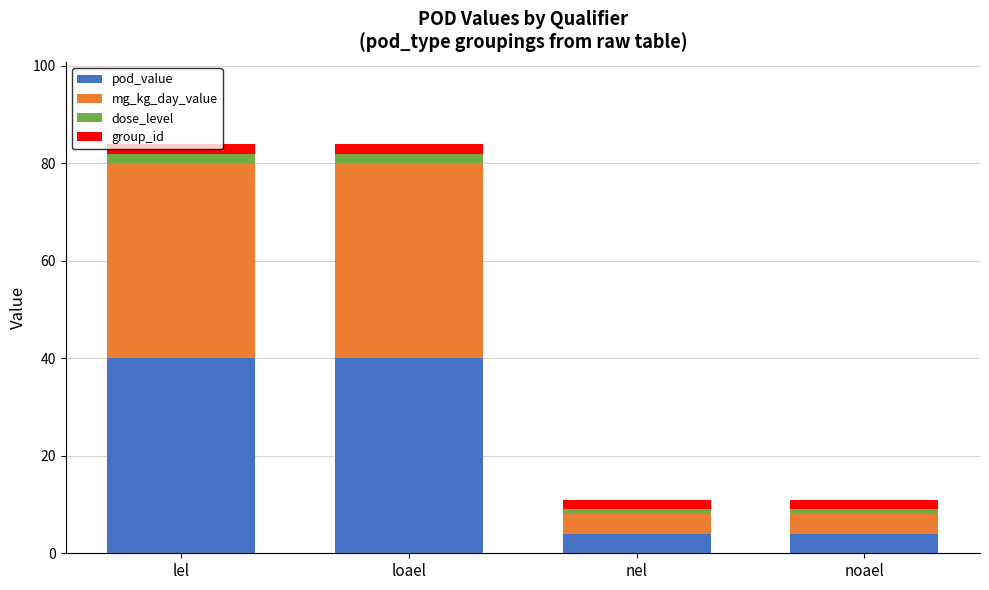

How many bars are there in total?

4